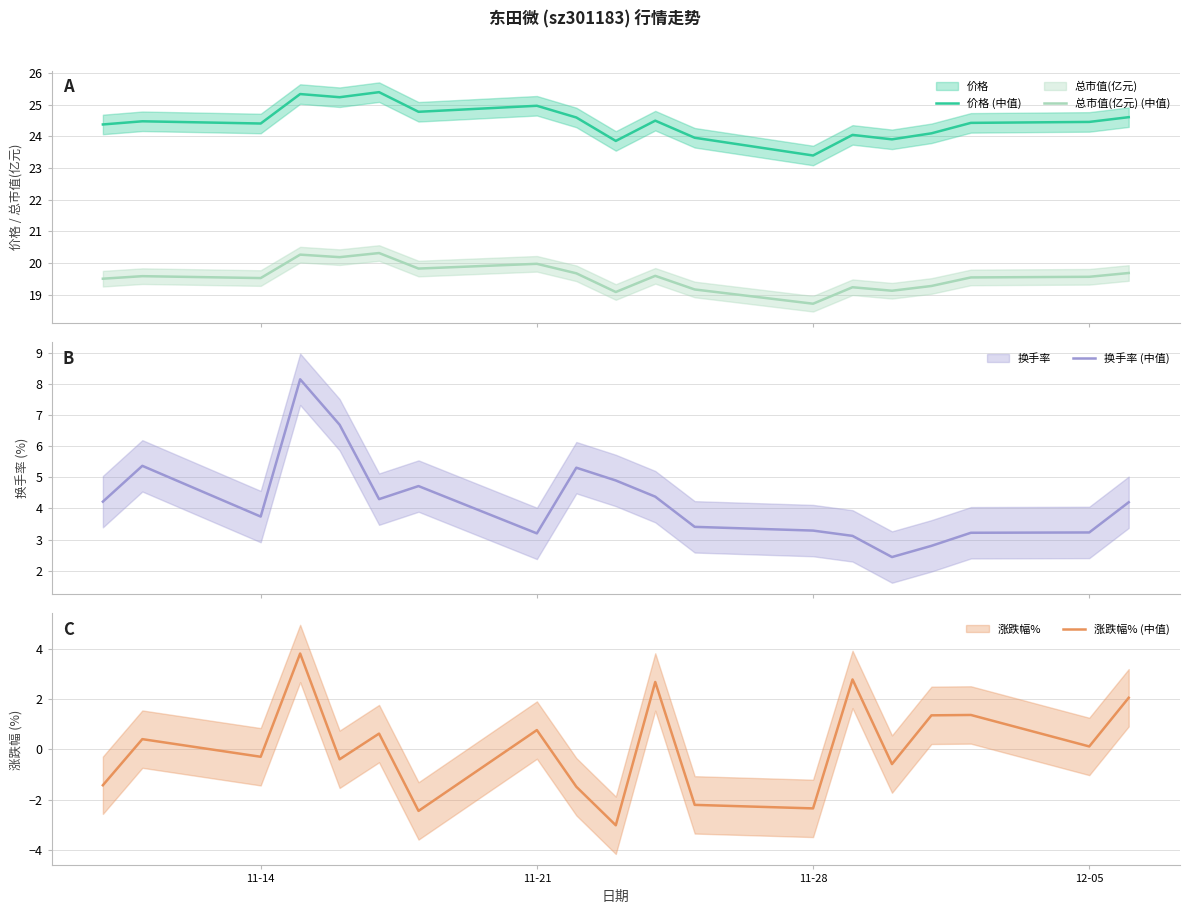

True or false: 价格 (中值) and 总市值(亿元) (中值) intersect in this chart.

False